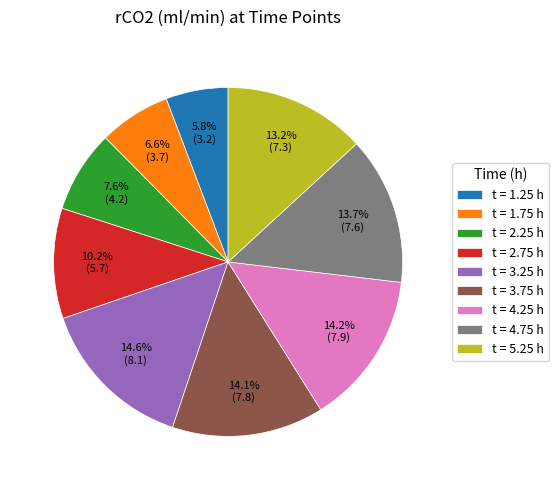

Approximately how many times larger is the value at t = 1.75 h compared to t = 4.75 h?

0.5